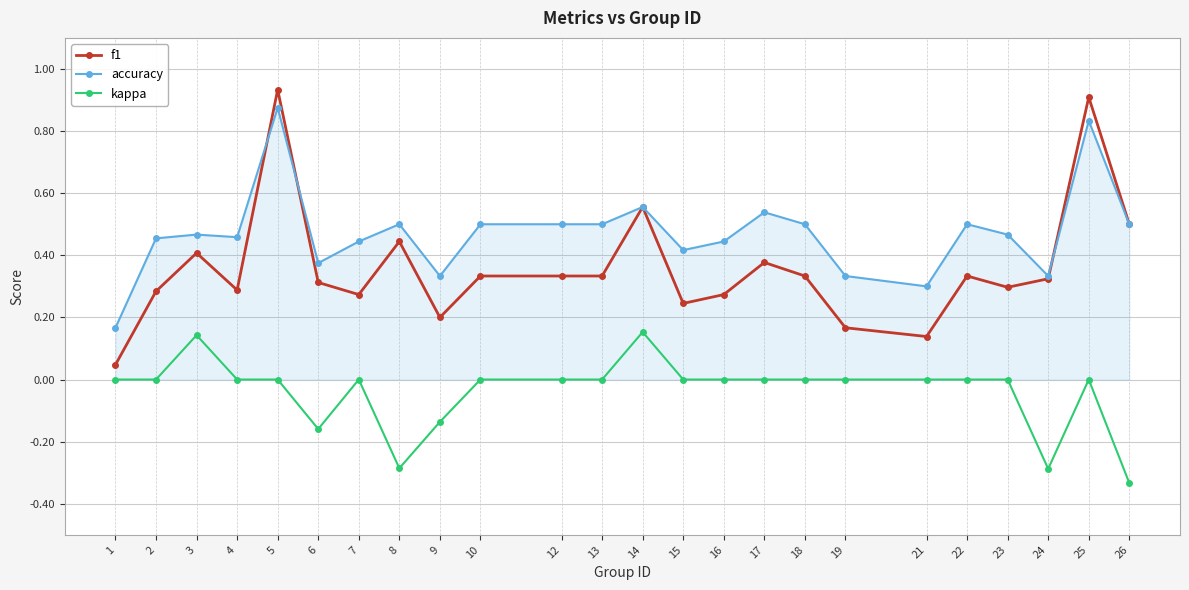

The f1 series shows 0.1 at 13. True or false?

False